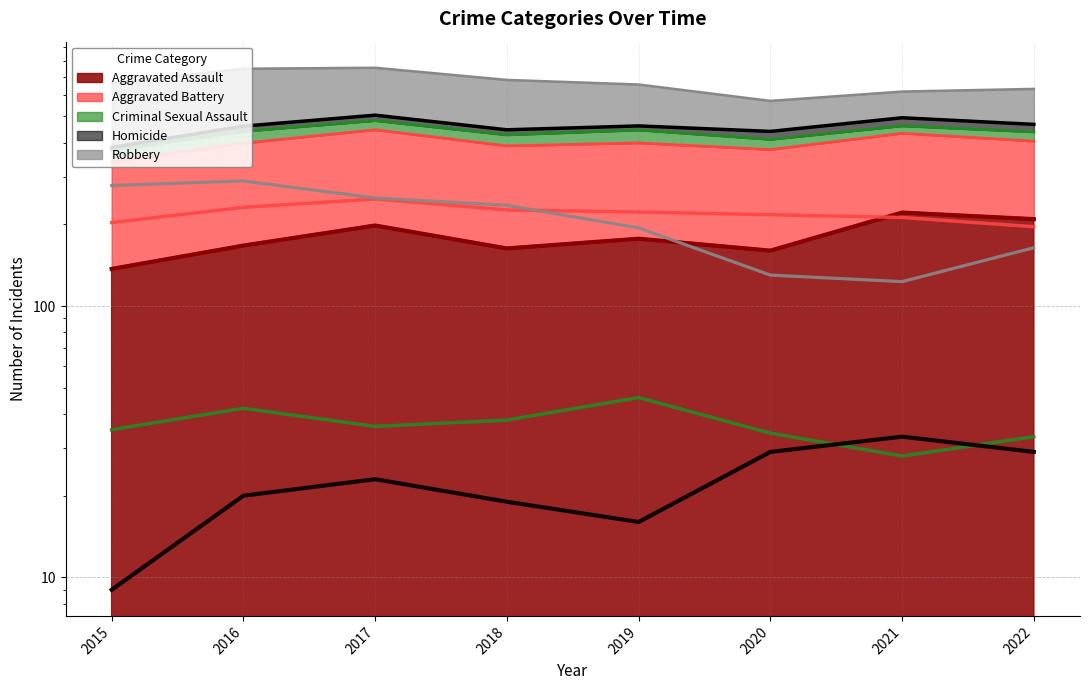

True or false: Criminal Sexual Assault and Aggravated Battery intersect in this chart.

False